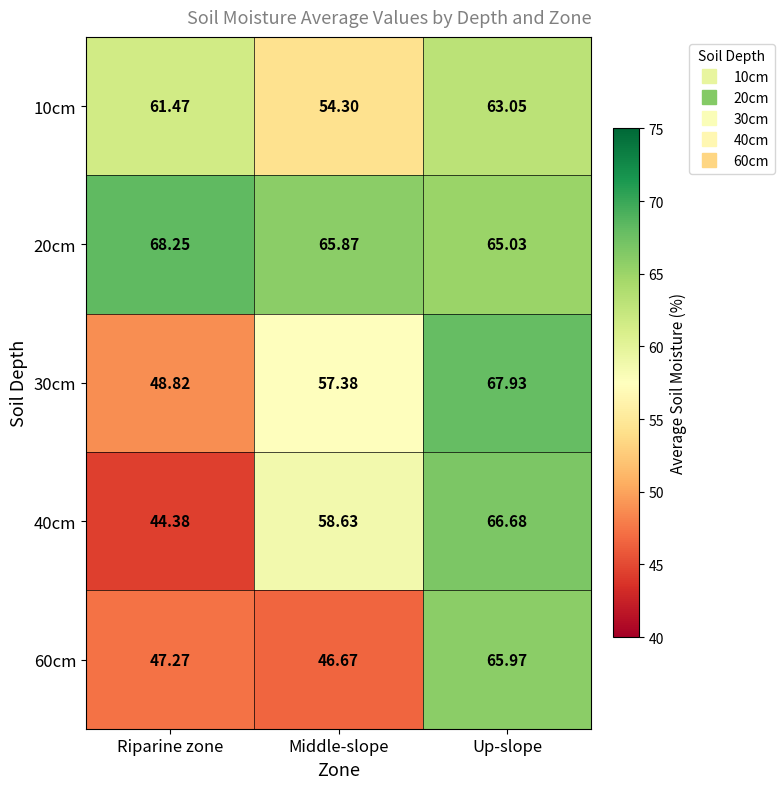

At which category does the chart reach its minimum across all series?

Riparine zone